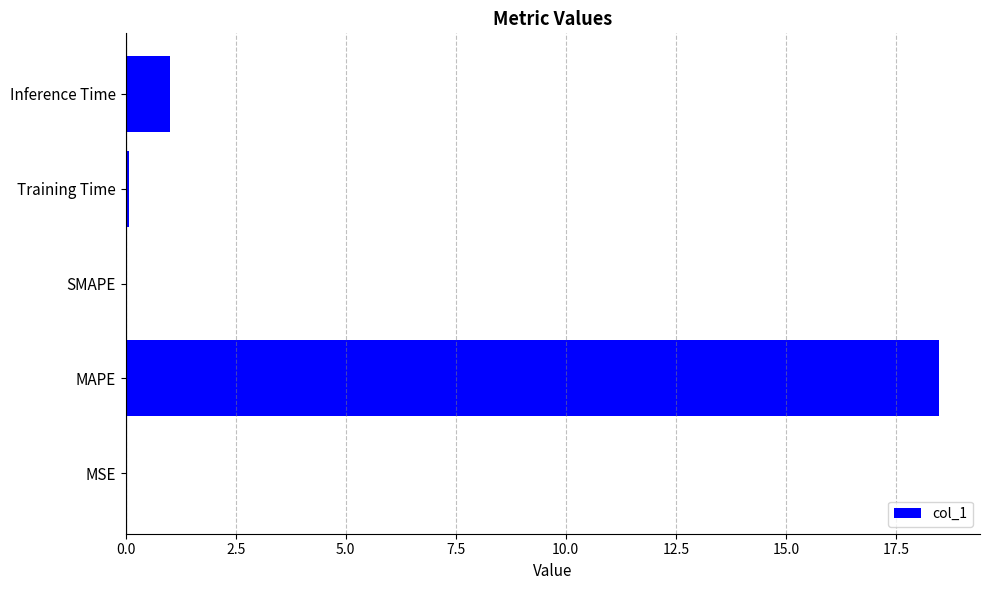

True or false: the data shows 0.0 at SMAPE.

True